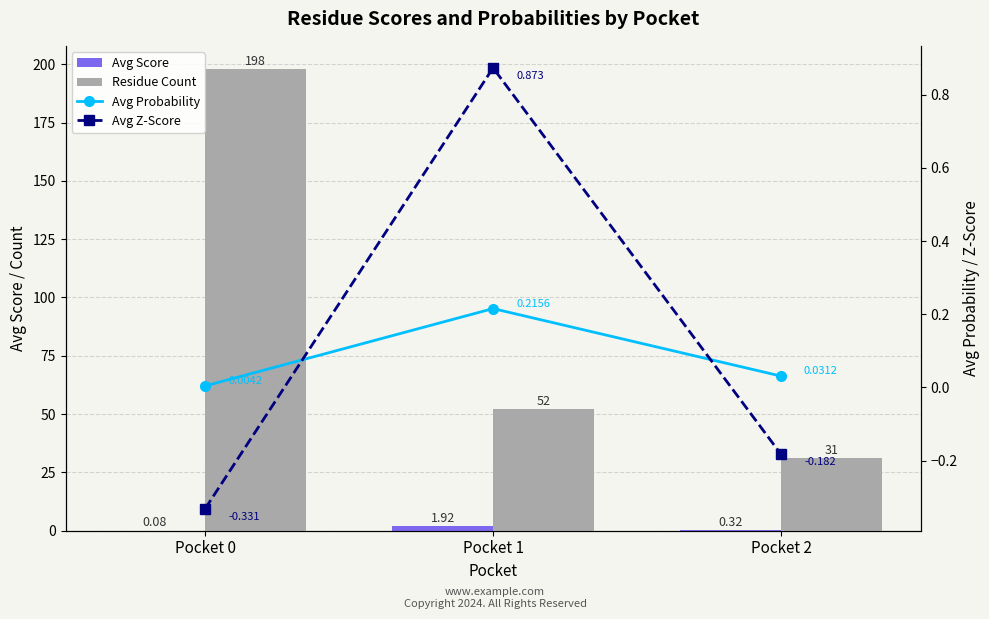

Does the chart contain stacked bars?

No